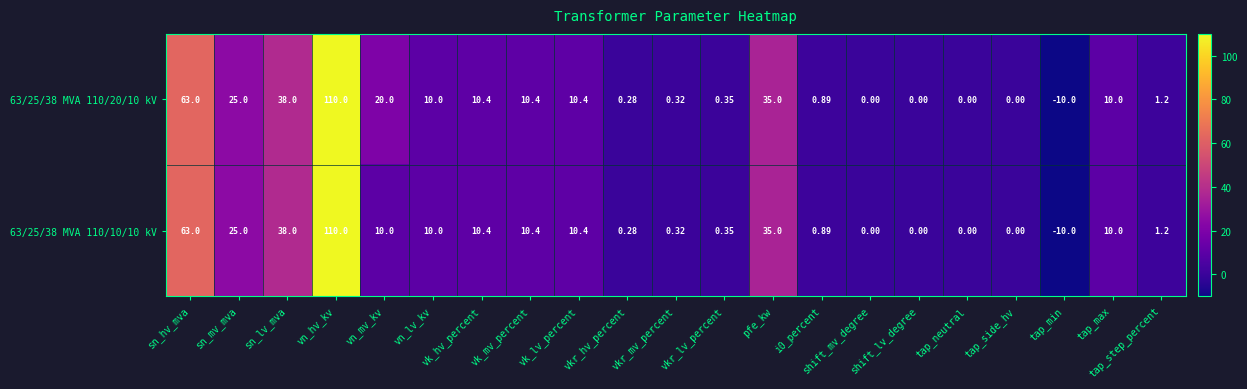

Count the number of categories in the chart.

21